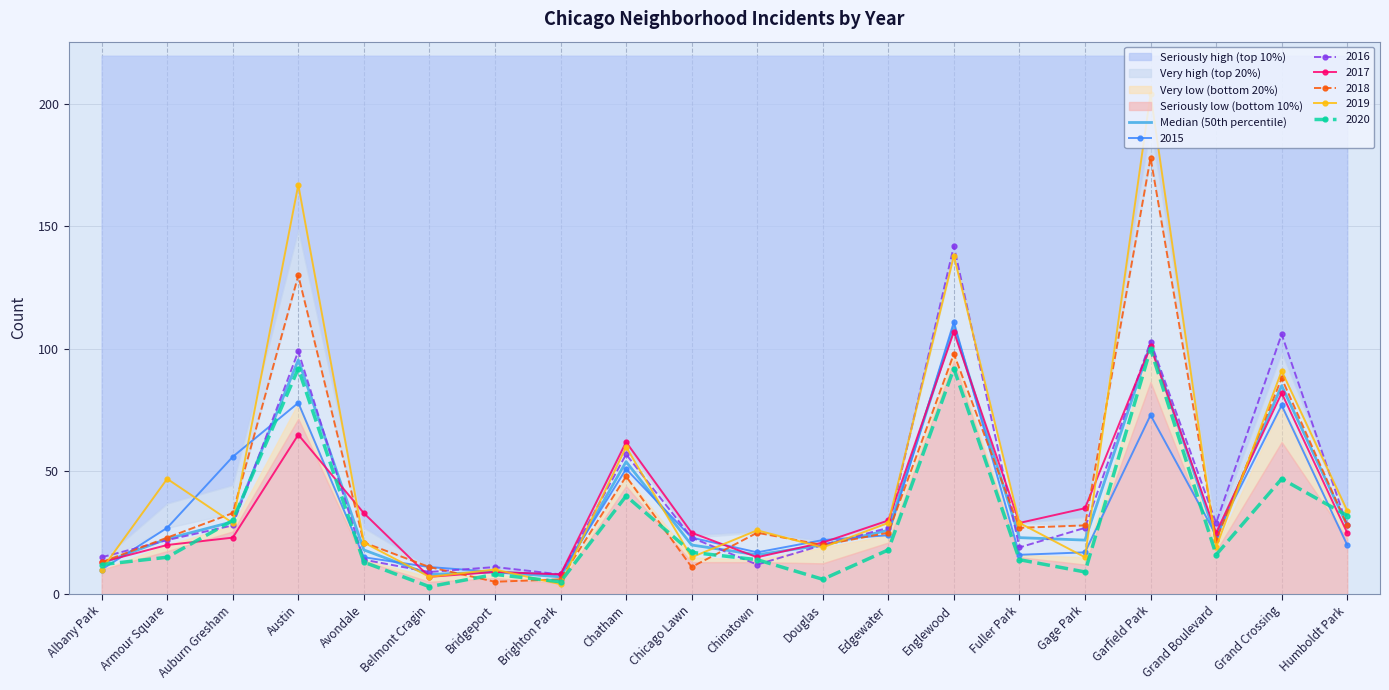

Reading left to right, extract all data points from this chart.

12.5	22.5	29.5	95.5	18.0	8.0	9.0	7.0	54.0	20.0	16.0	20.0	26.0	109.0	23.0	22.0	102.0	23.0	85.0	28.0